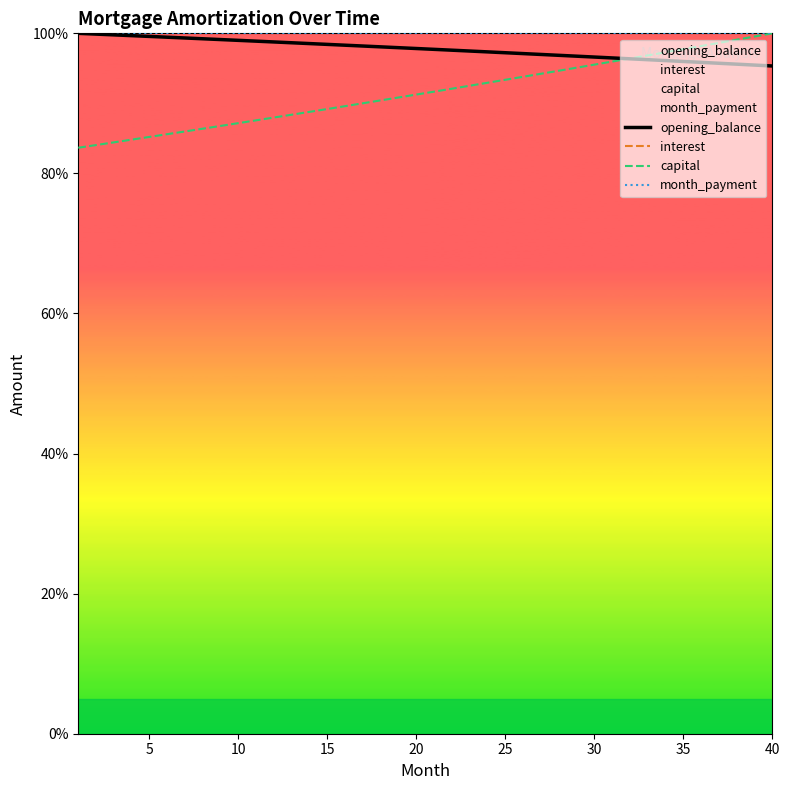

What is the minimum value for capital?

83.7